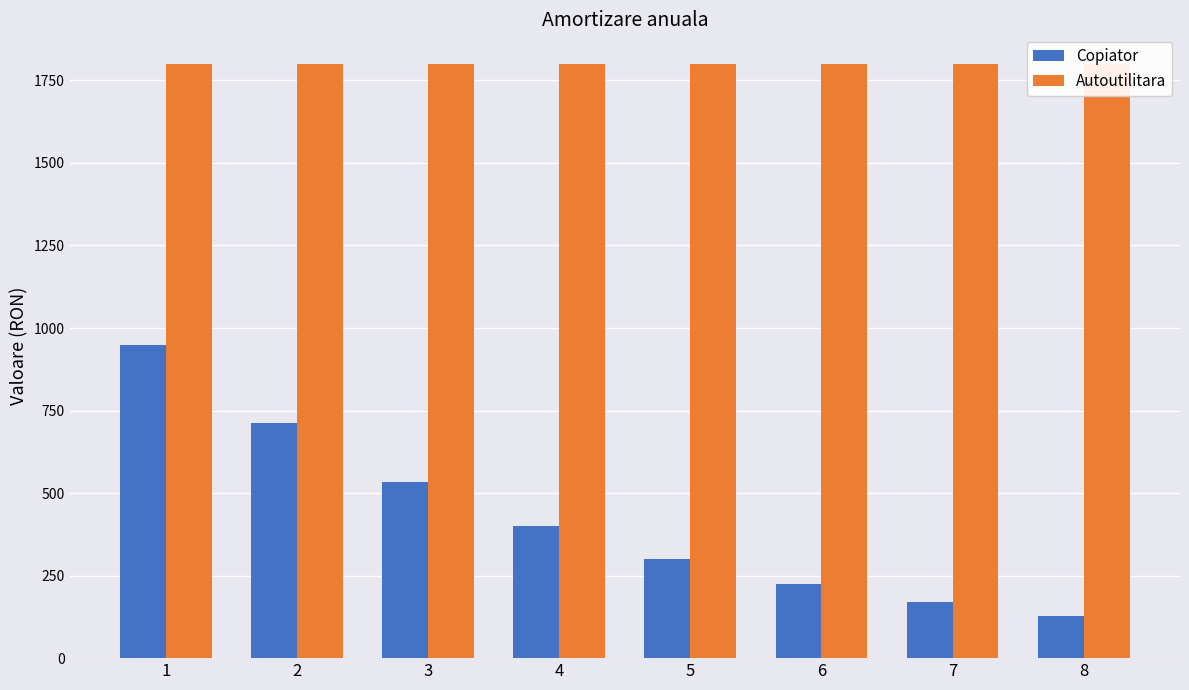

Does the chart contain stacked bars?

No